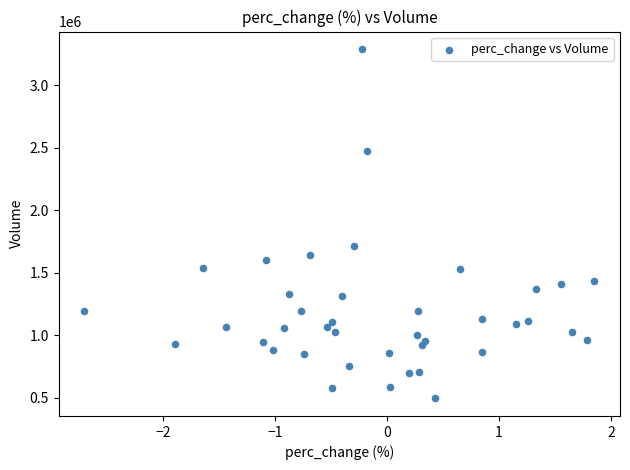

What Y value in the scatter plot is closest to 1890800?

1715300